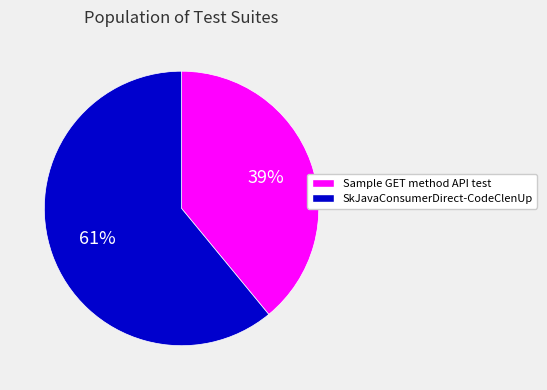

Count the number of slices in the pie.

2